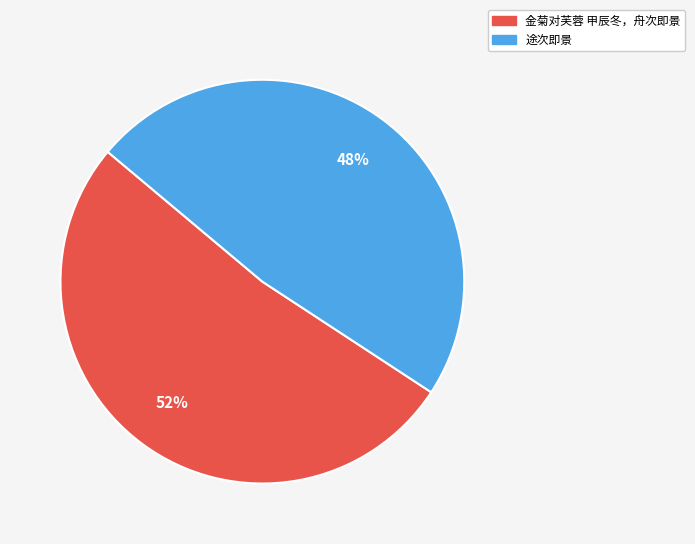

Which slice is the smallest?

途次即景